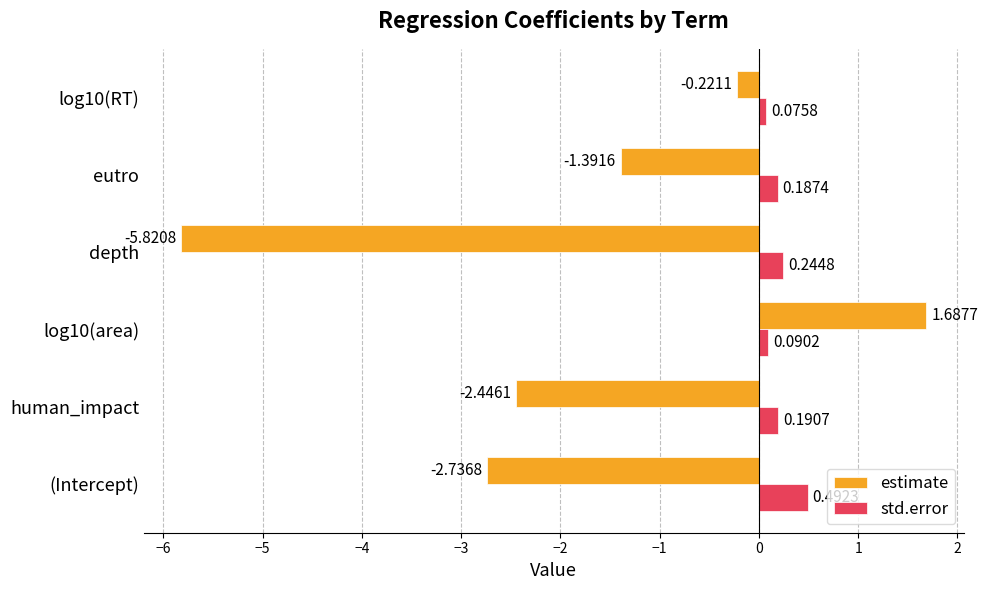

Rank the categories by std.error value from highest to lowest.

(Intercept), depth, human_impact, eutro, log10(area), log10(RT)